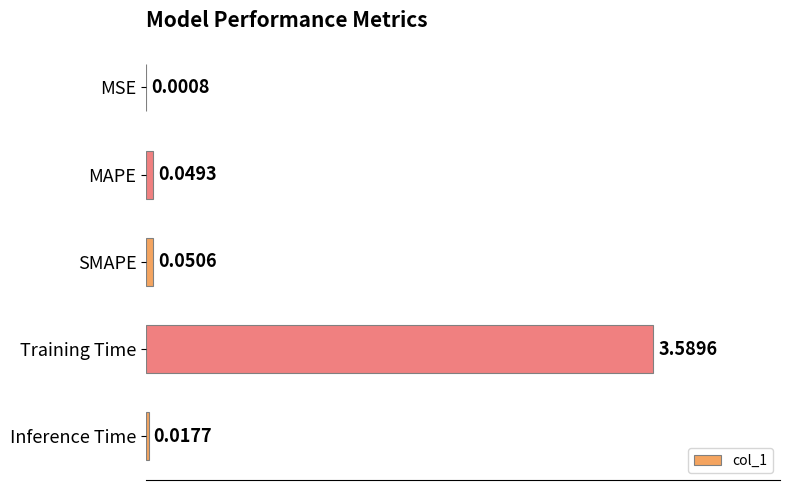

At which category does the chart reach its peak across all series?

Training Time